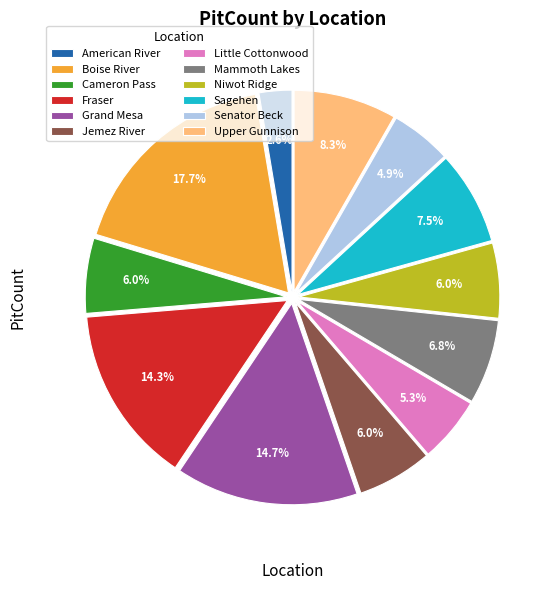

To the nearest percent, what is the combined percentage of Fraser and Senator Beck?

19%